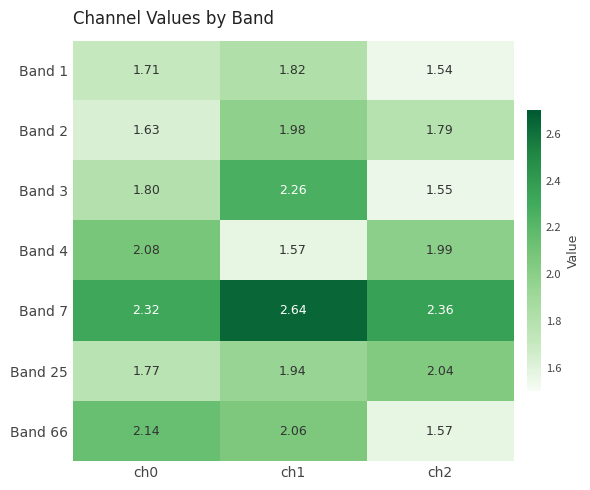

Is the value of Band 1 at ch1 greater than the value of Band 25 at ch0?

Yes